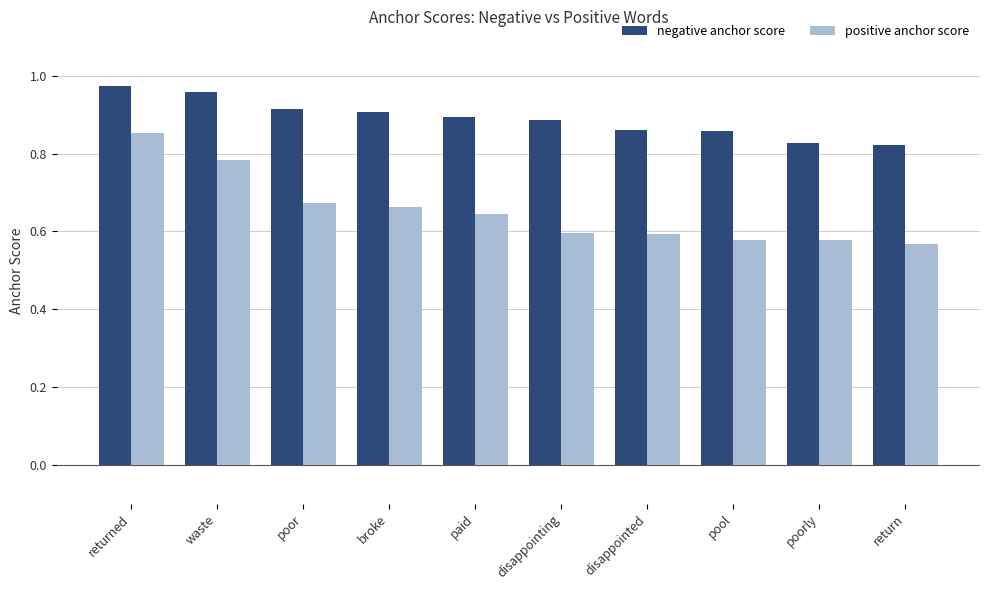

At which category is the sum across all series the highest?

returned